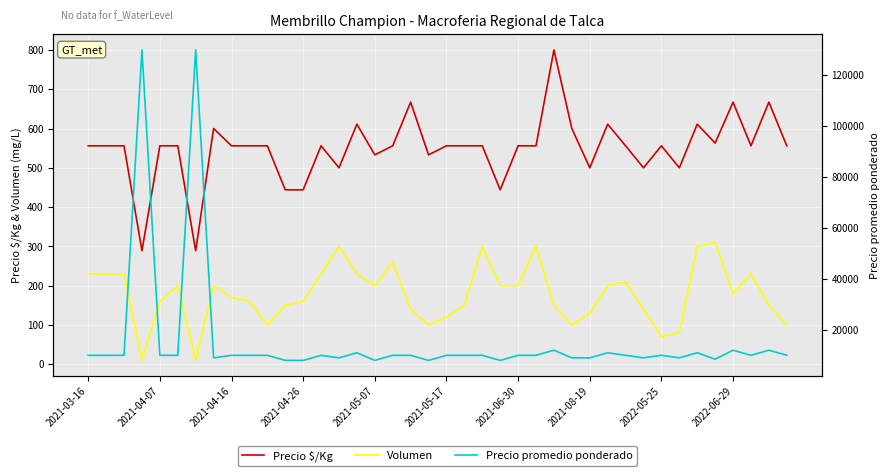

What is the total value across all series at 17?

10816